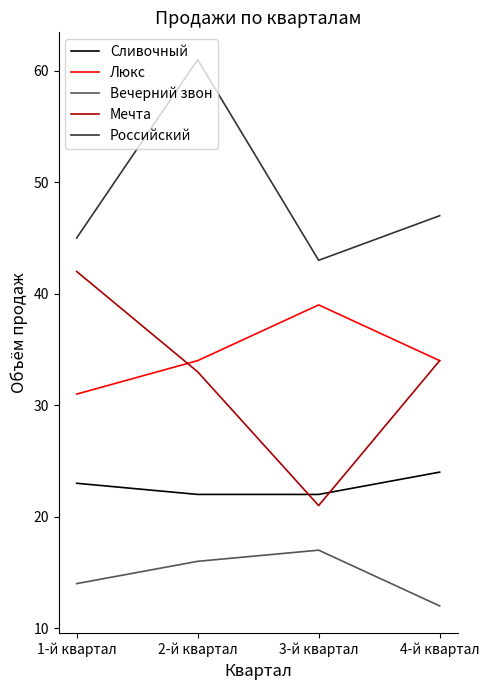

What is the maximum value for Вечерний звон?

17